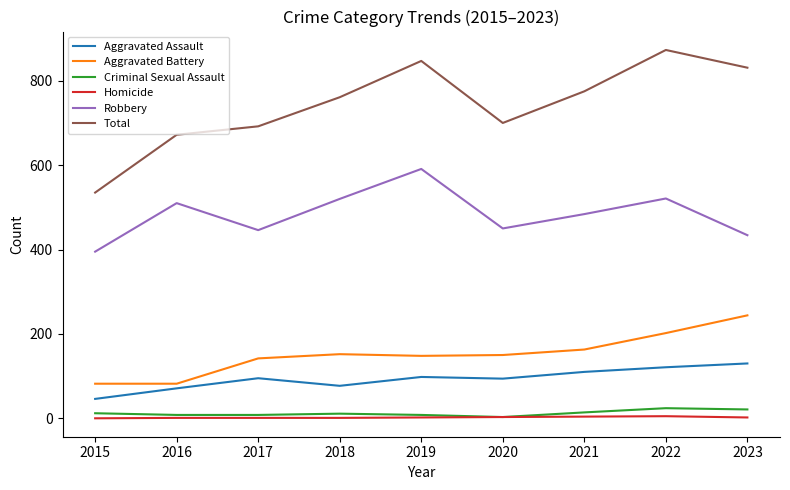

True or false: Aggravated Battery and Total cross at least once.

False